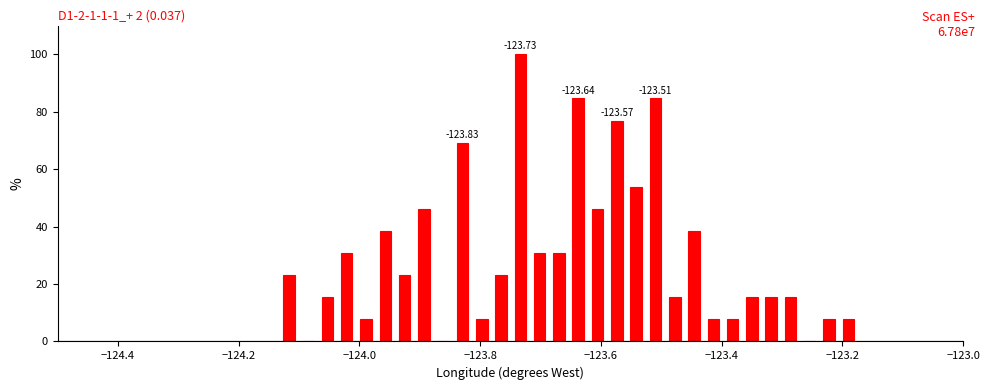

Around what value on the x-axis is the tallest bar? Give the approximate position of its centre, as read against the axis.

-123.74